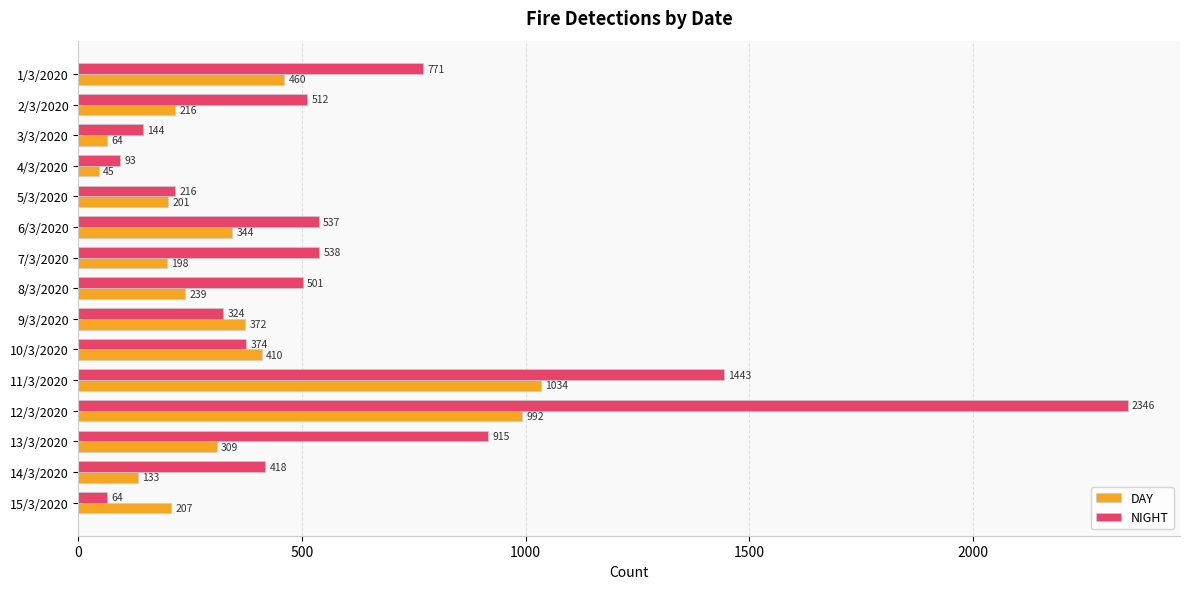

At which category is the sum across all series the highest?

12/3/2020